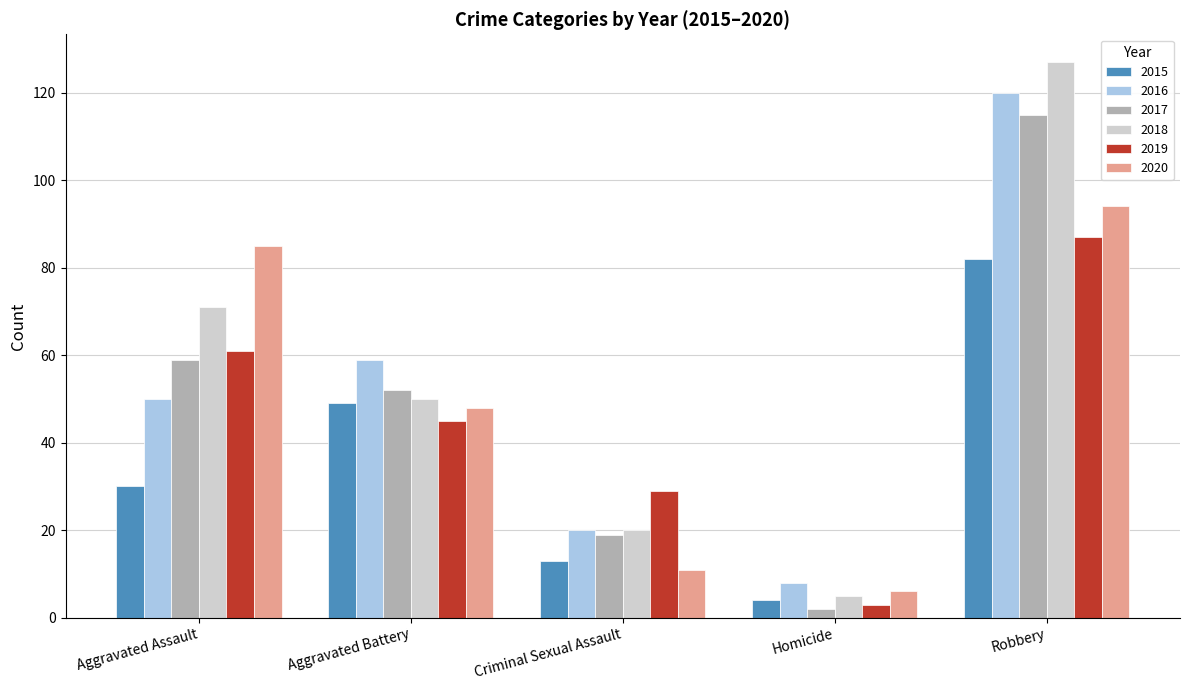

True or false: 2018 has a value of 50 at Aggravated Battery.

True